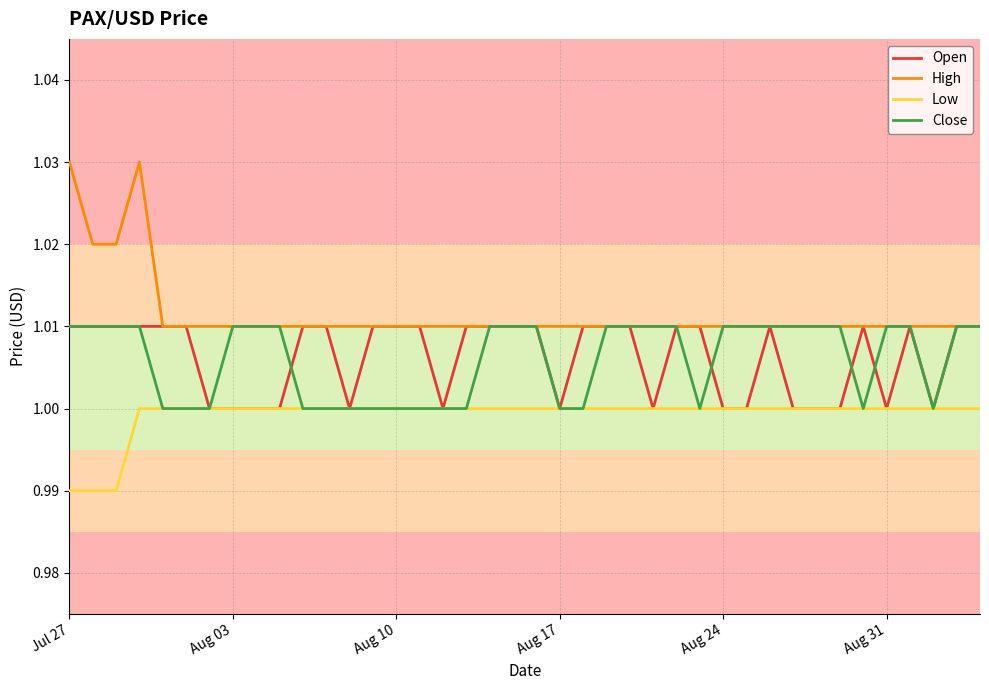

Which series has the largest range (max minus min)?

High